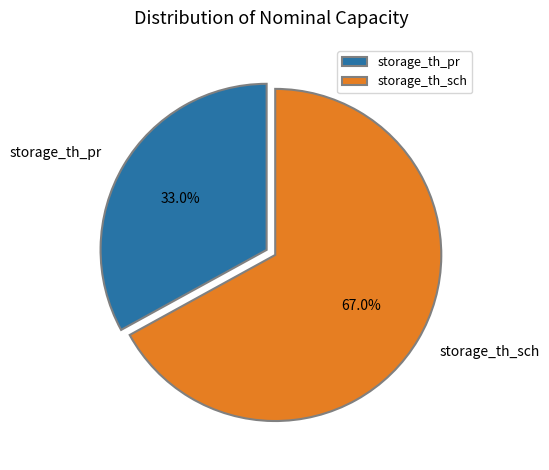

Is there any slice that represents more than half of the pie?

Yes